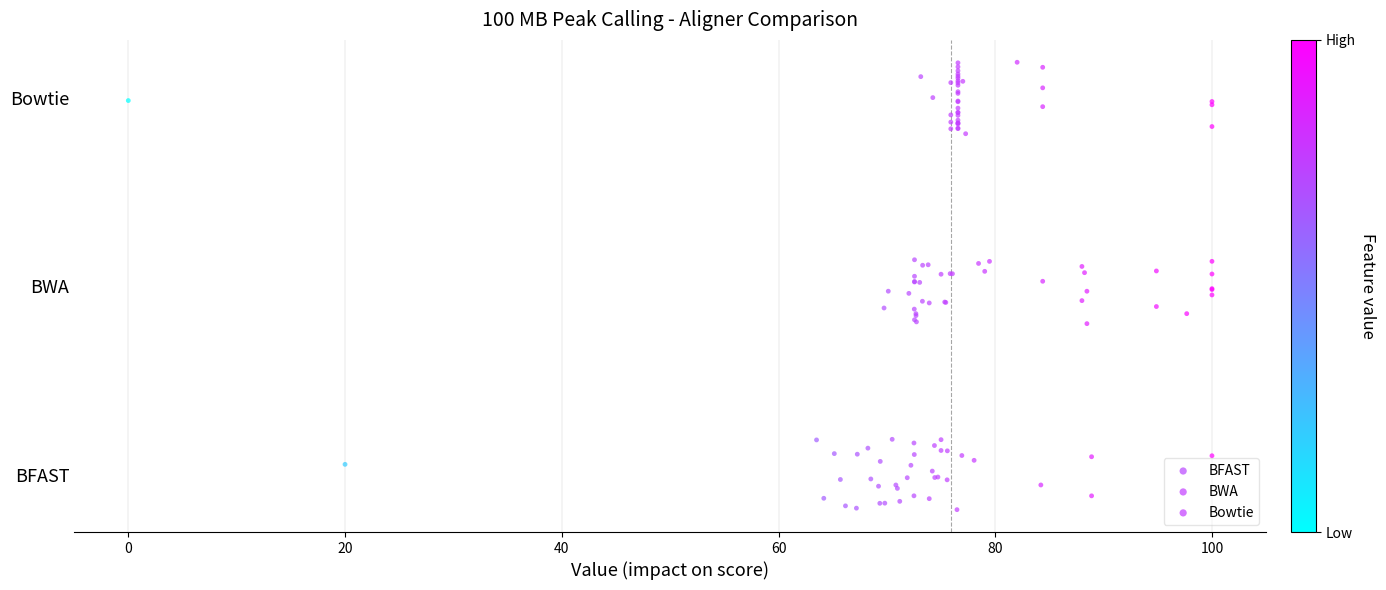

Which series reaches the minimum Y coordinate?

BFAST